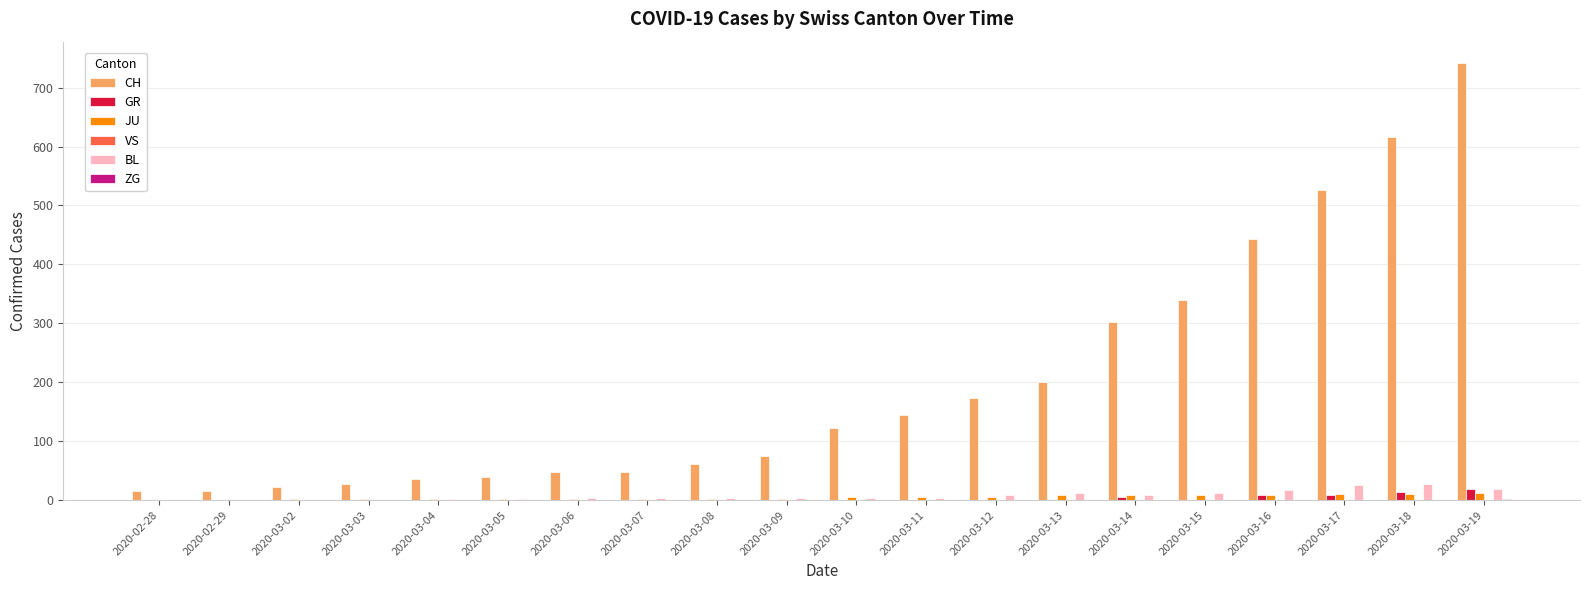

How many categories are shown in the chart?

20